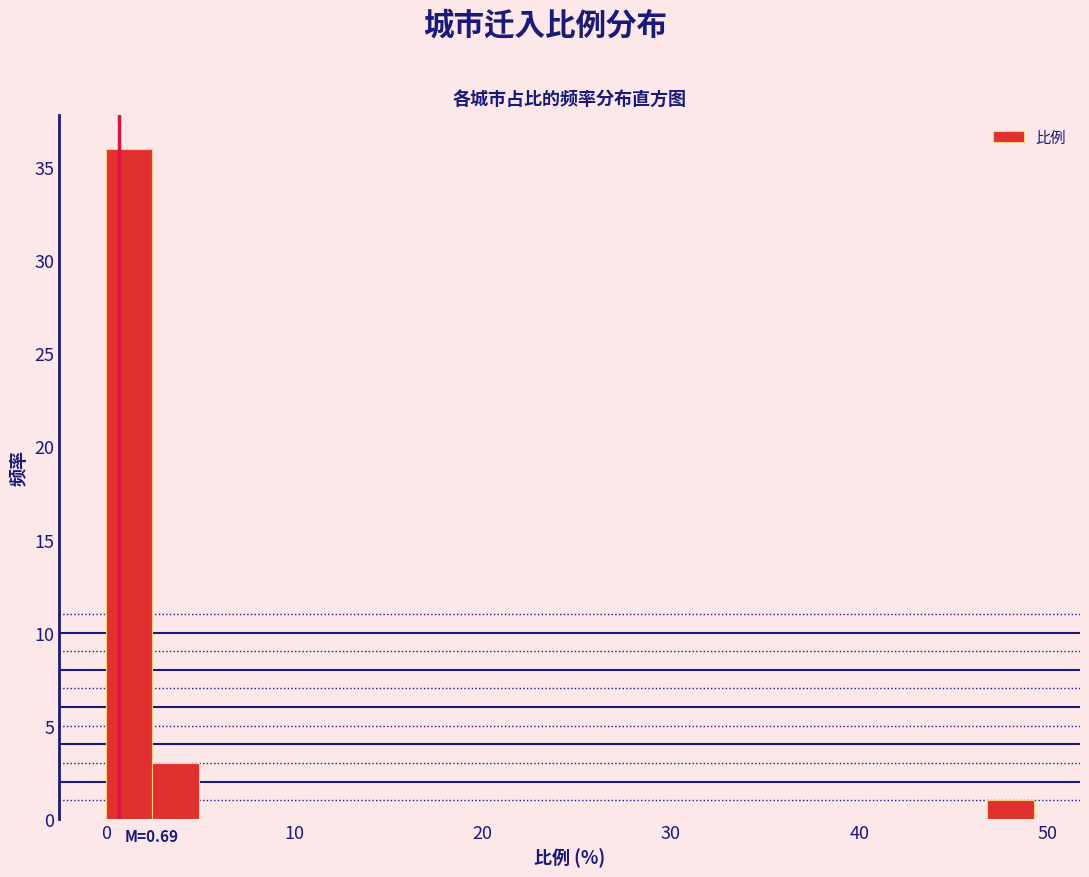

Around what value on the x-axis is the tallest bar? Give the approximate position of its centre, as read against the axis.

1